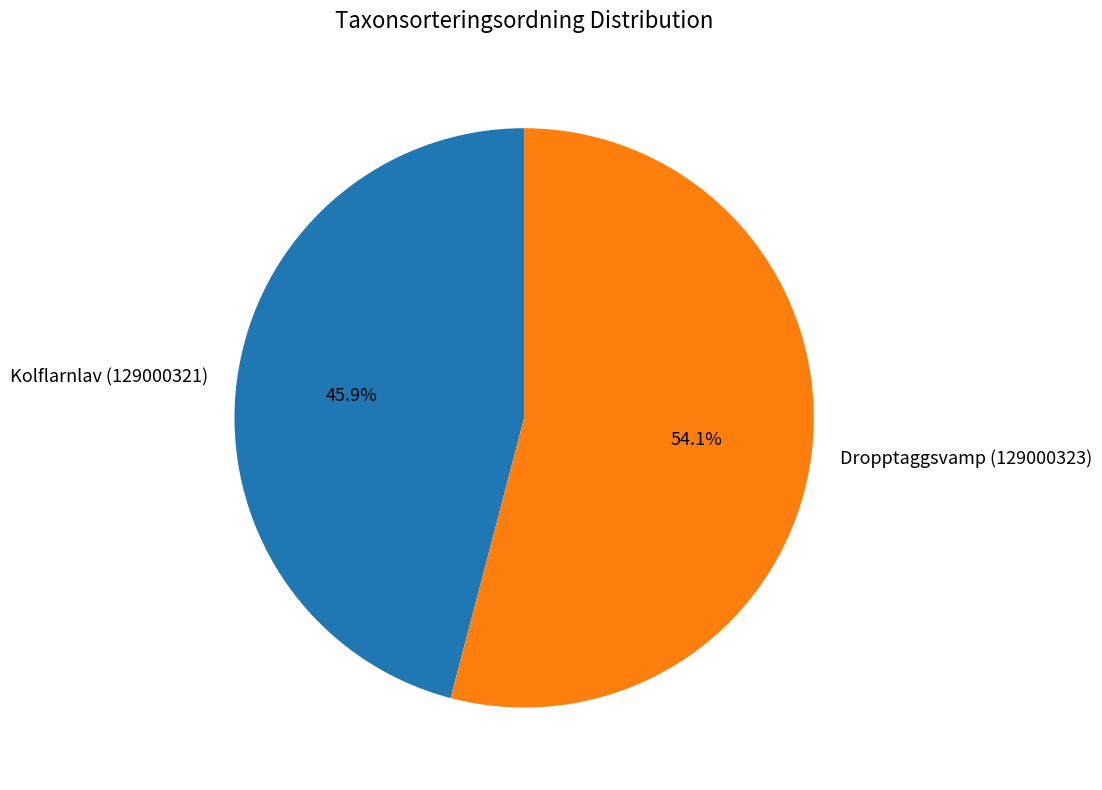

How many slices are in this pie chart?

2